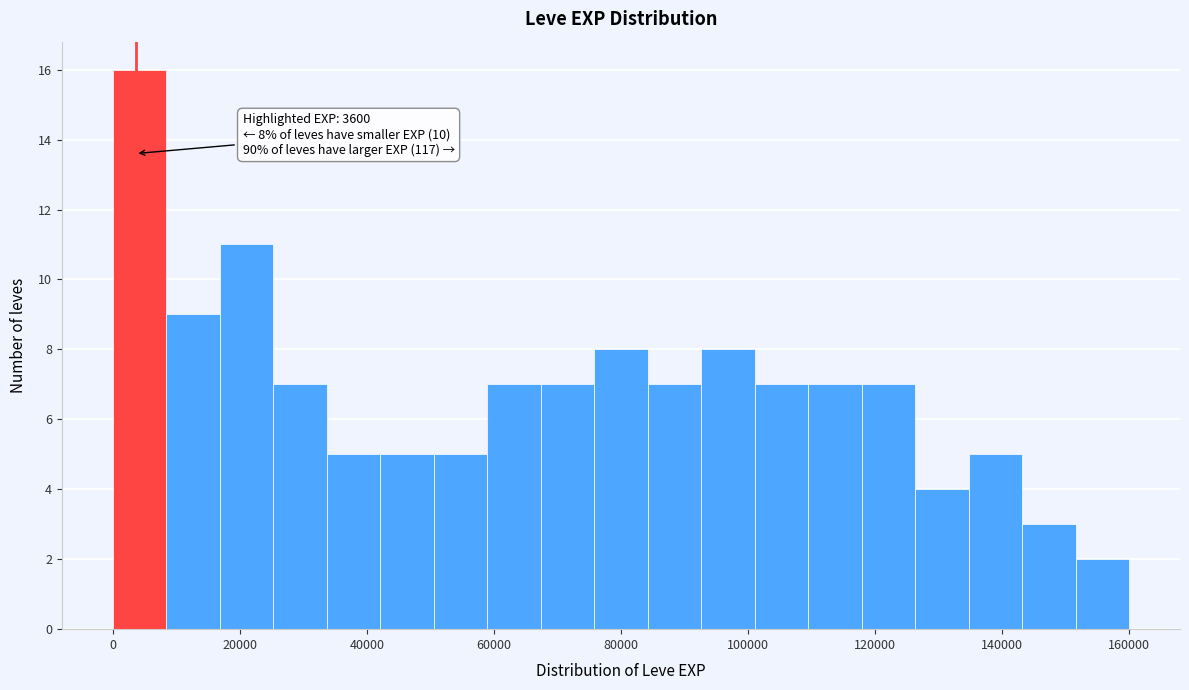

Which range on the x-axis has the tallest bar?

0 to 8000